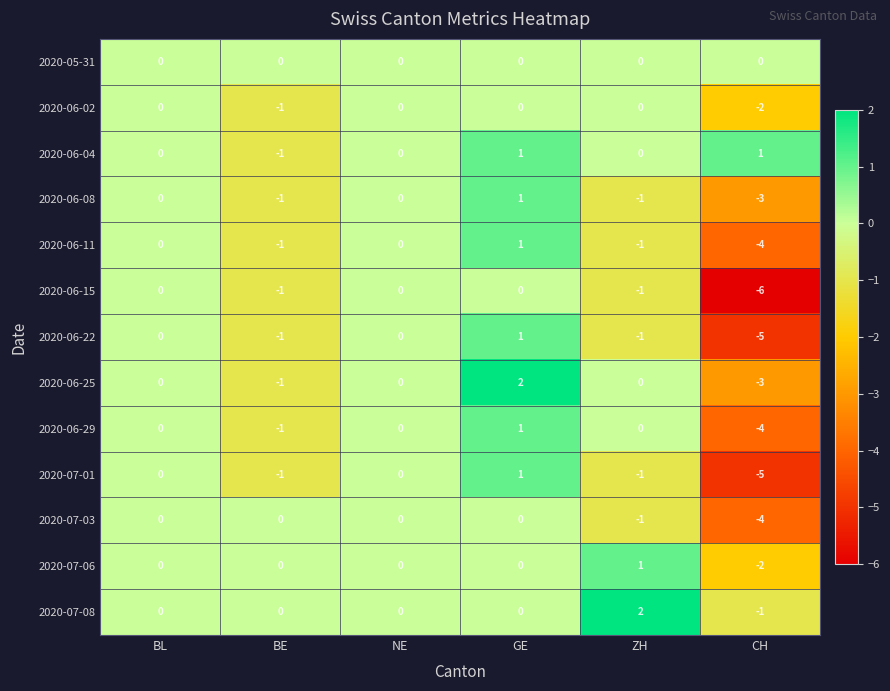

What is the difference between the maximum and minimum values in the 2020-07-08 series?

3